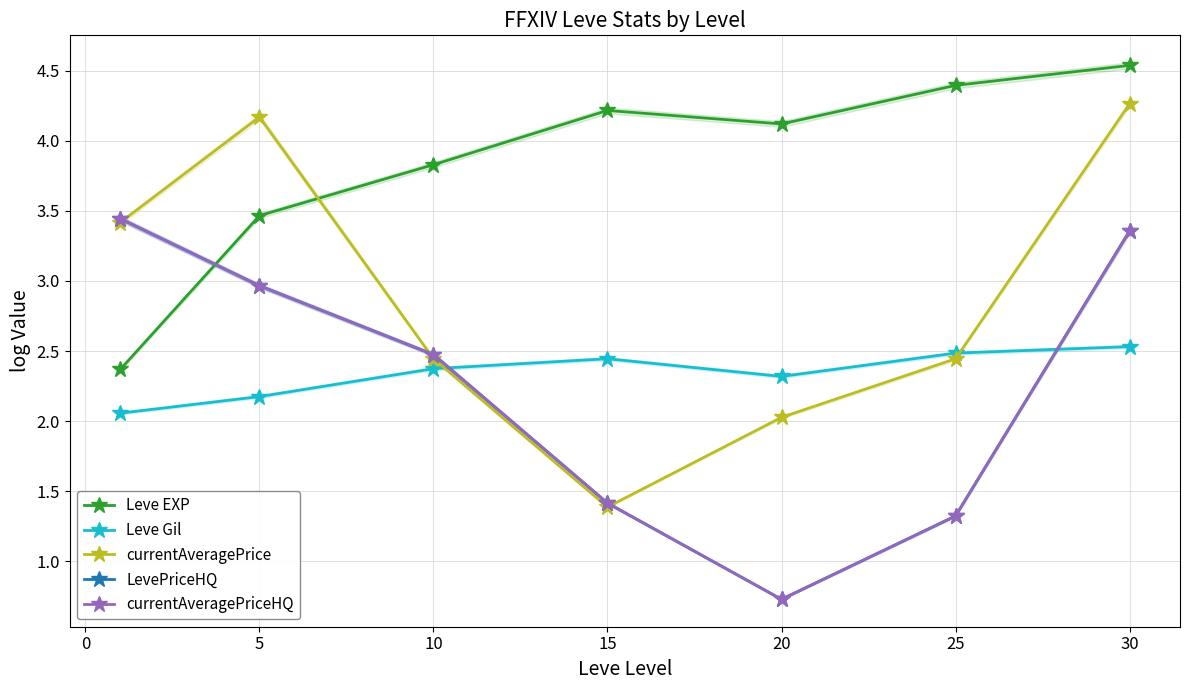

True or false: Leve EXP and currentAveragePrice intersect in this chart.

True